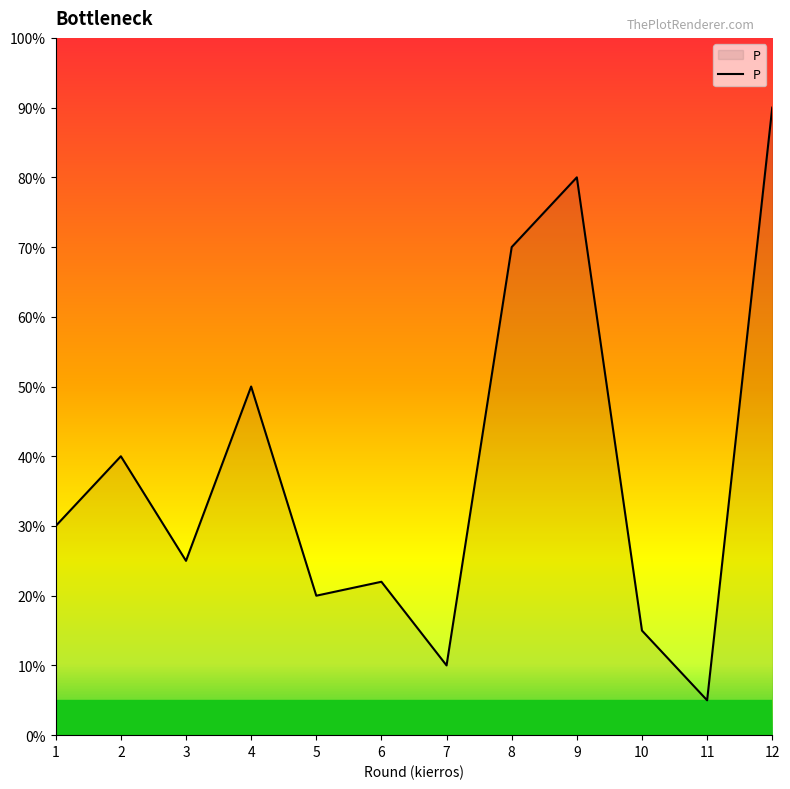

What is the difference between the maximum and minimum values?

85